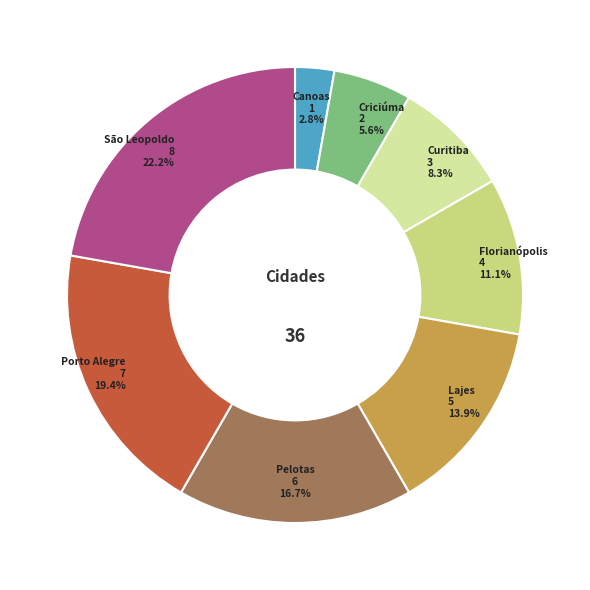

What is the smallest slice in the pie chart?

Canoas